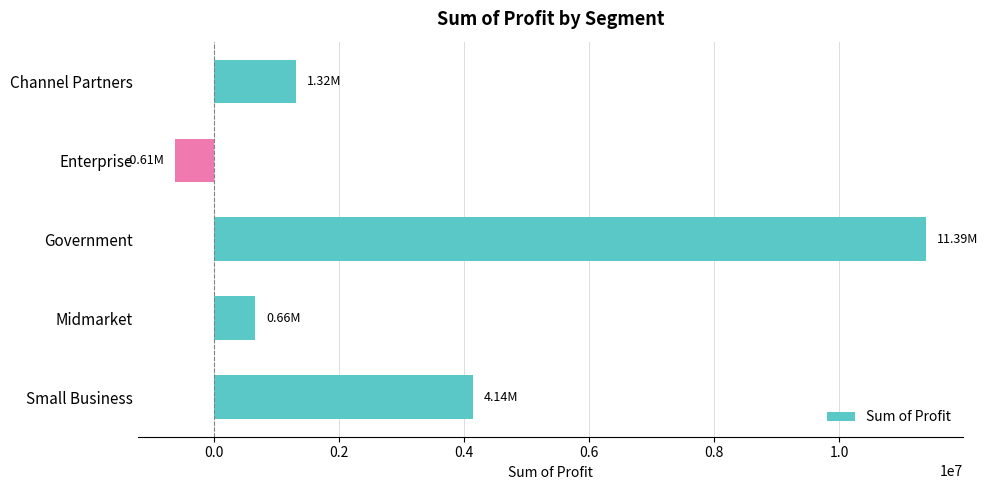

How many series are shown in this chart?

1